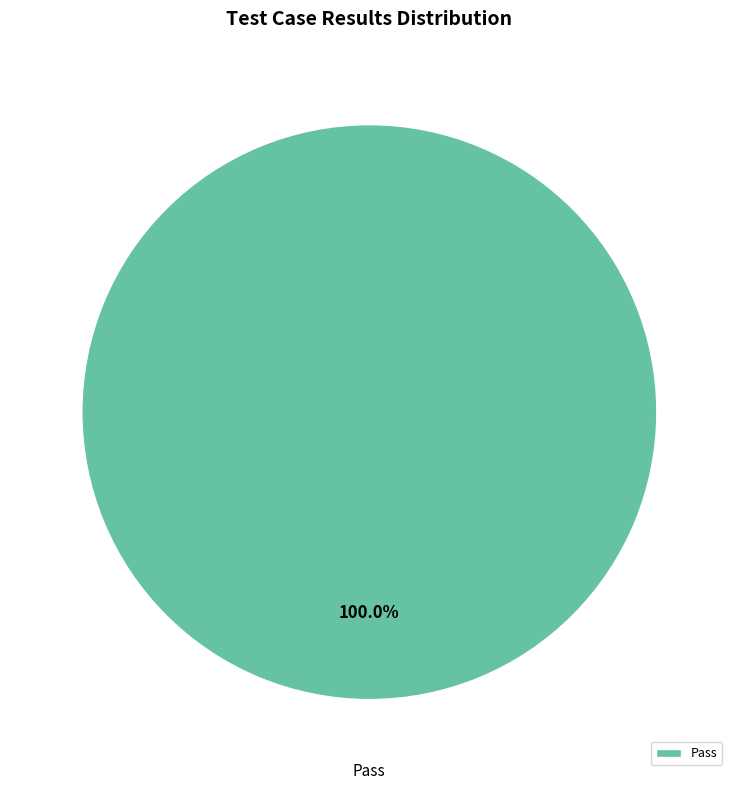

Rank the categories by value from highest to lowest.

Pass